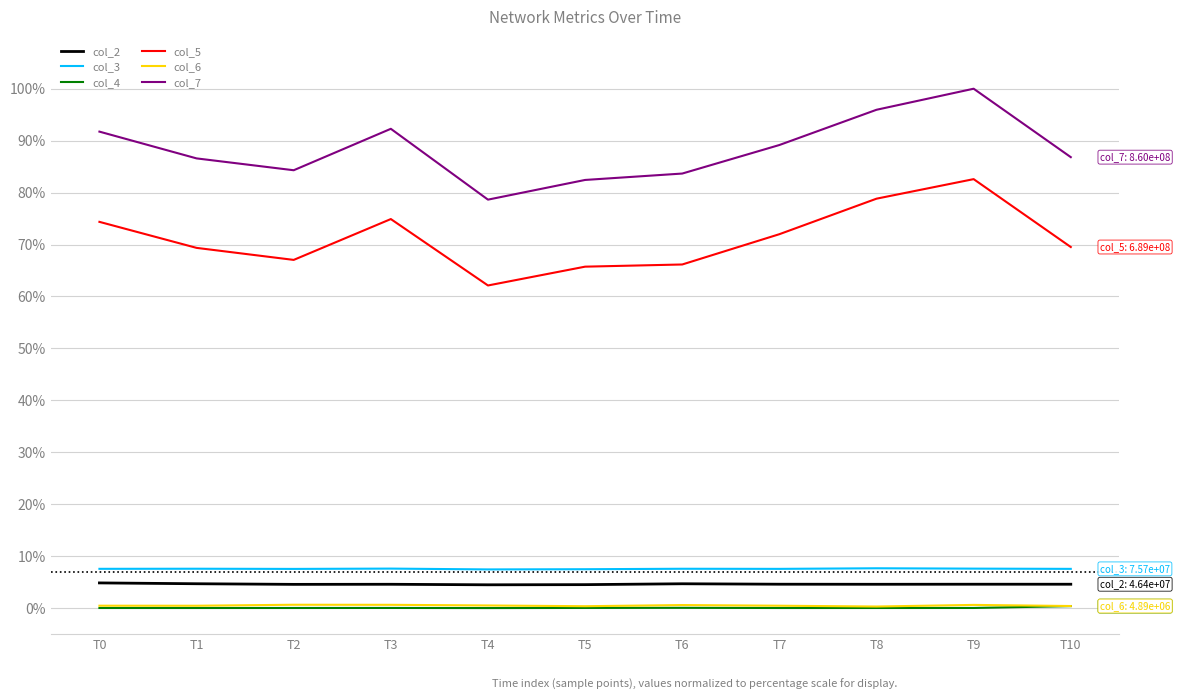

Which series has the widest spread of values?

col_7